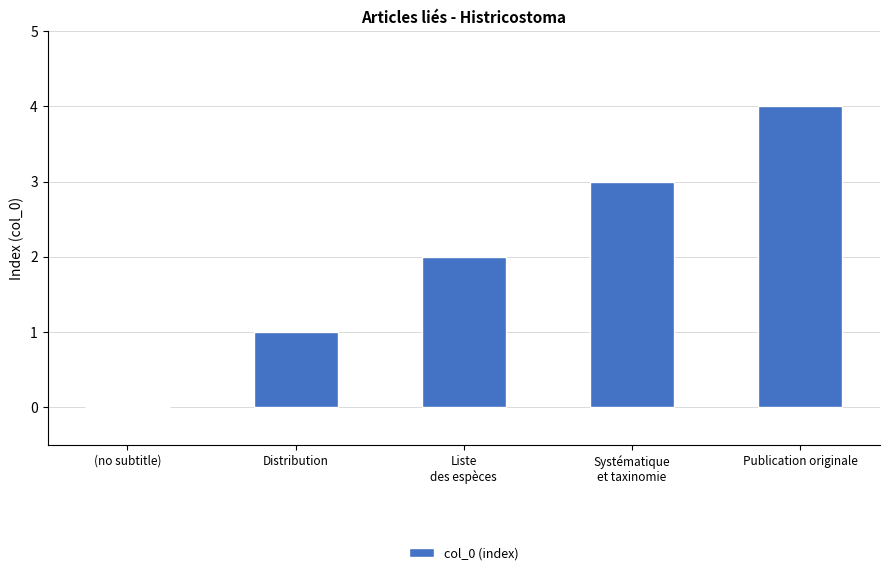

At which label is the value closest to 2?

Liste
des espèces